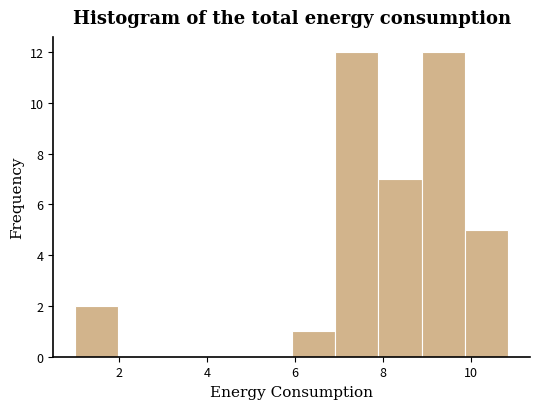

Reading left to right, list every bar in this chart as the range it spans on the x-axis followed by its height. Neither the bar edges nor the heights are printed on the chart, so give them approximately, as read against the axes.

1.0 to 2.0: 2
2.0 to 3.0: 0
3.0 to 4.0: 0
4.0 to 5.0: 0
5.0 to 6.0: 0
6.0 to 7.0: 1
7.0 to 7.8: 12
7.8 to 8.8: 7
8.8 to 9.8: 12
9.8 to 10.8: 5